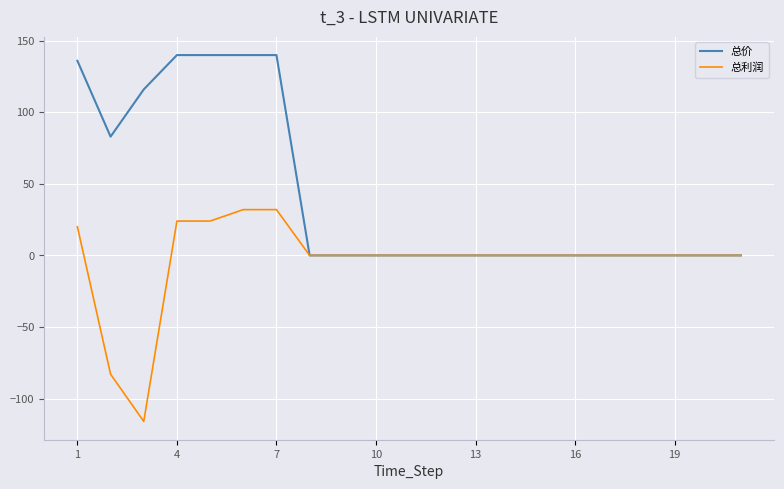

Rank the series by their average value, from lowest to highest.

总利润, 总价